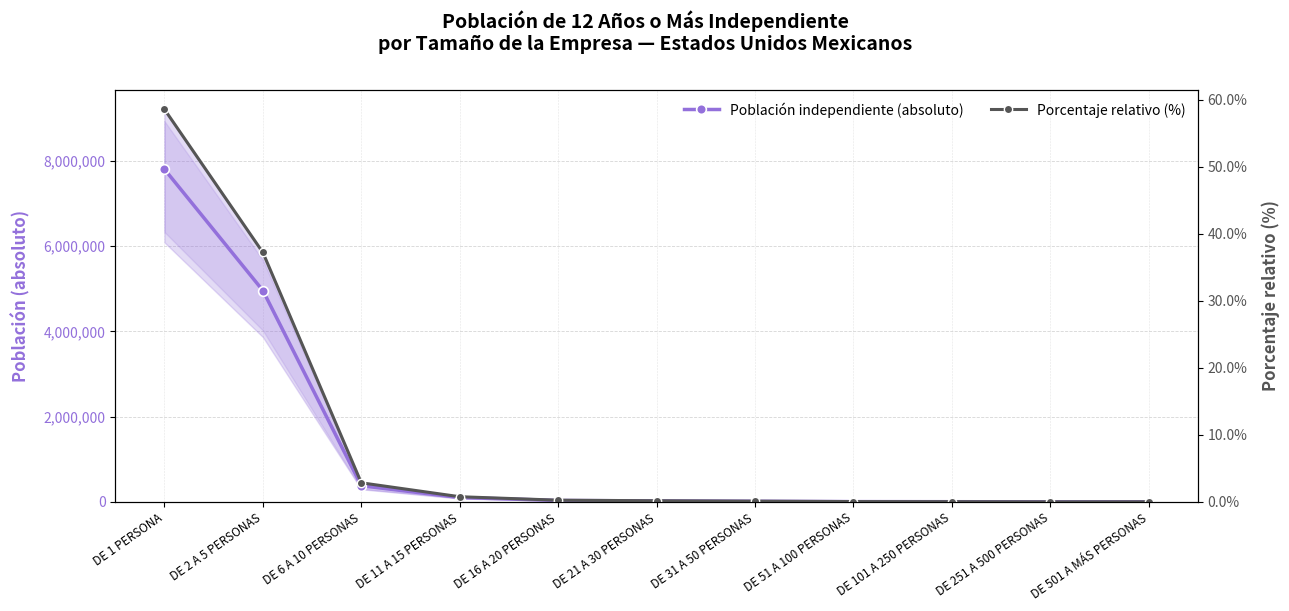

Reading left to right, extract all data points from this chart.

Población independiente (absoluto): DE 1 PERSONA=7804007.0	DE 2 A 5 PERSONAS=4958338.0	DE 6 A 10 PERSONAS=379671.0	DE 11 A 15 PERSONAS=102879.0	DE 16 A 20 PERSONAS=33981.0	DE 21 A 30 PERSONAS=22933.0	DE 31 A 50 PERSONAS=14671.0	DE 51 A 100 PERSONAS=6617.0	DE 101 A 250 PERSONAS=4656.0	DE 251 A 500 PERSONAS=1601.0	DE 501 A MÁS PERSONAS=2055.0
Porcentaje relativo (%): DE 1 PERSONA=58.5	DE 2 A 5 PERSONAS=37.2	DE 6 A 10 PERSONAS=2.8	DE 11 A 15 PERSONAS=0.8	DE 16 A 20 PERSONAS=0.3	DE 21 A 30 PERSONAS=0.2	DE 31 A 50 PERSONAS=0.1	DE 51 A 100 PERSONAS=0.0	DE 101 A 250 PERSONAS=0.0	DE 251 A 500 PERSONAS=0.0	DE 501 A MÁS PERSONAS=0.0